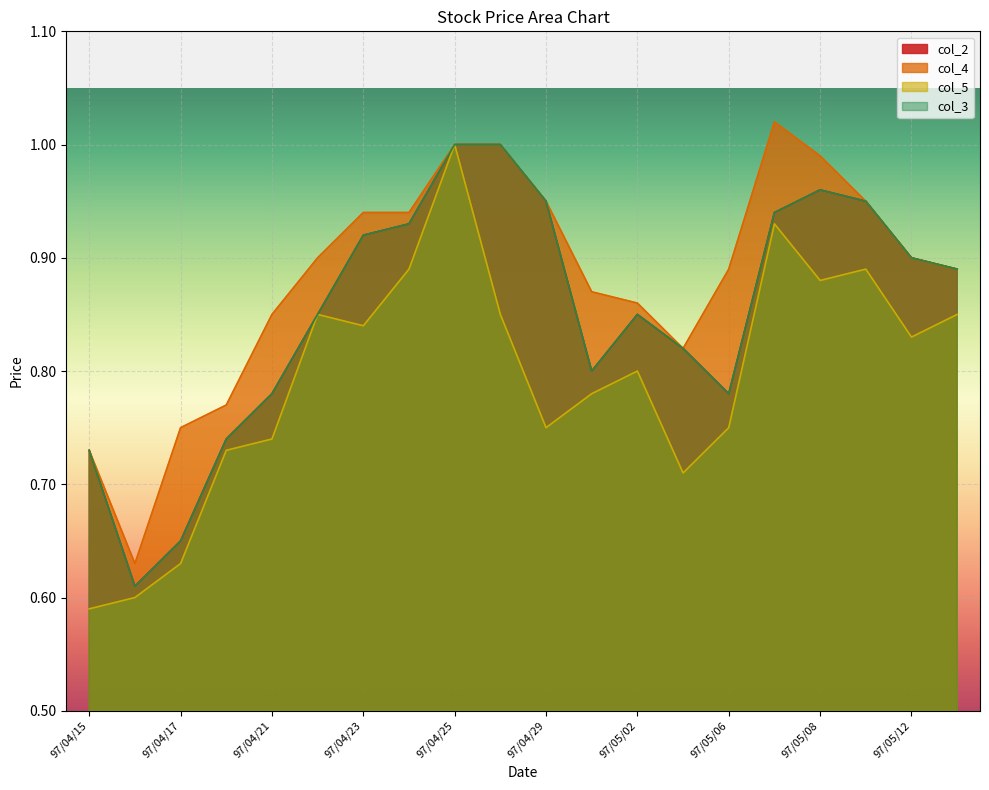

Where is the first local minimum for col_3?

97/04/16